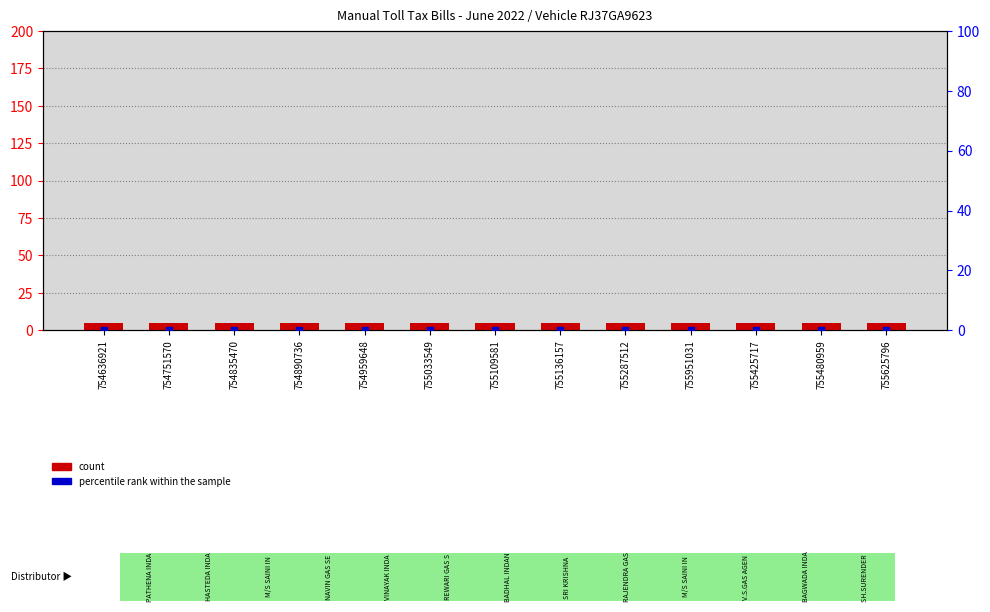

What are all the series names shown in the legend?

count, percentile rank within the sample